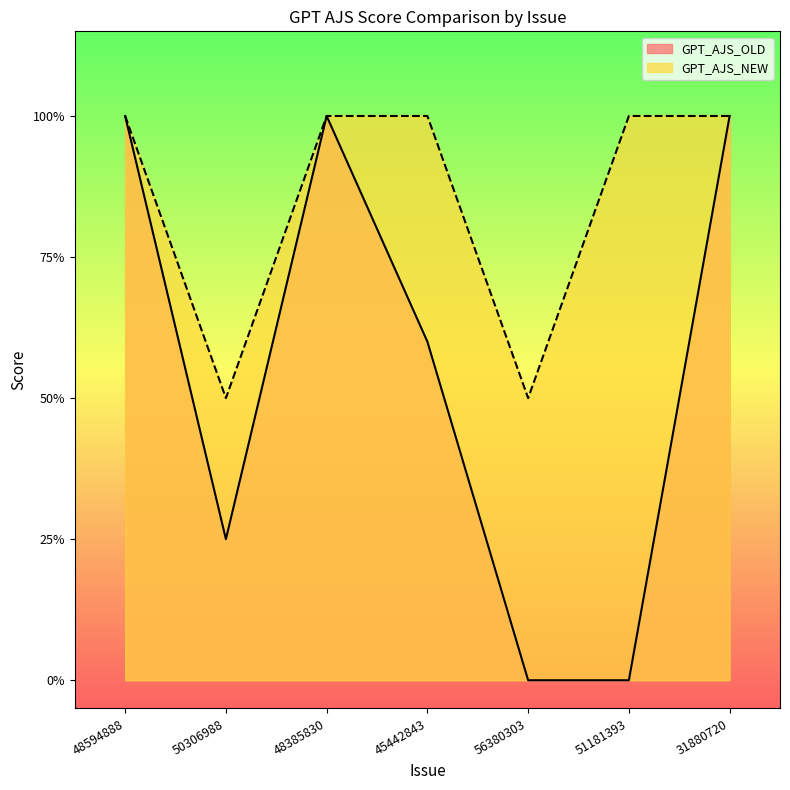

True or false: GPT_AJS_OLD has more than 1 points higher than both neighbors.

False